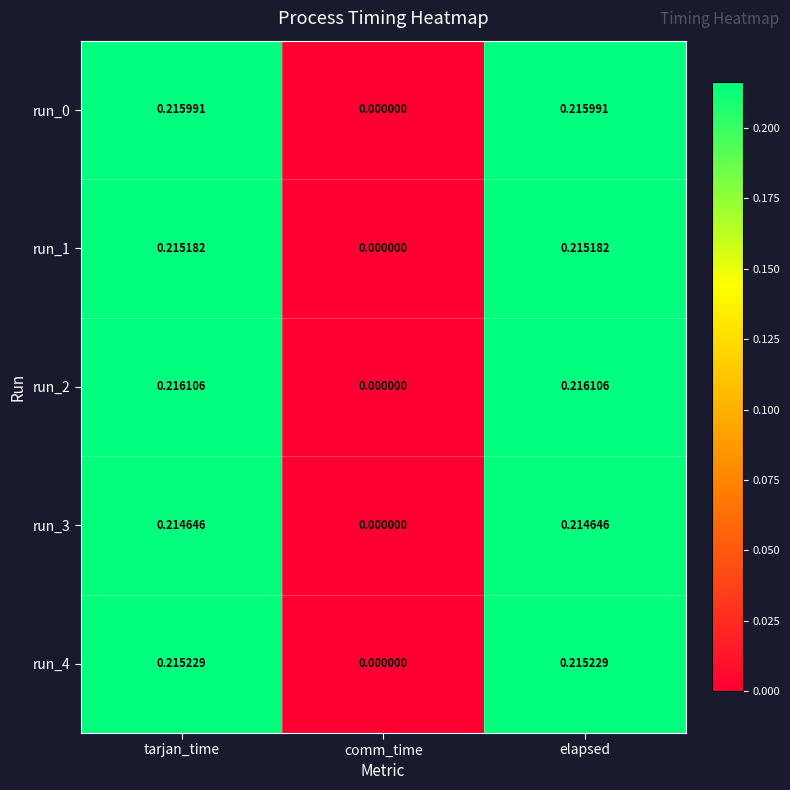

Which series has the largest range (max minus min)?

run_2